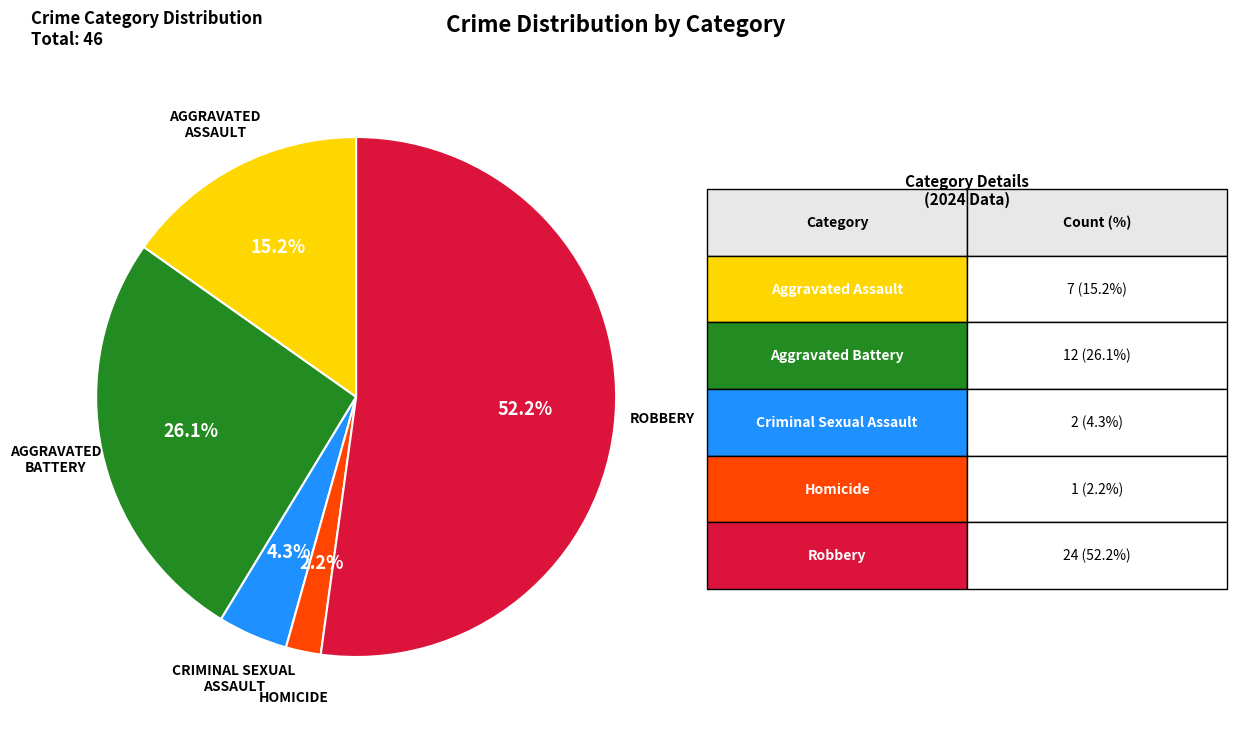

What is the smallest slice in the pie chart?

Homicide